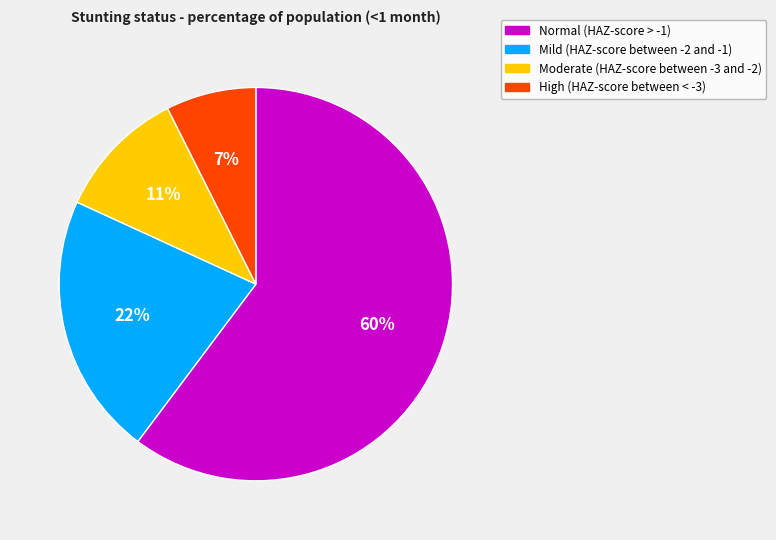

What is the largest slice in the pie chart?

Normal (HAZ-score > -1)